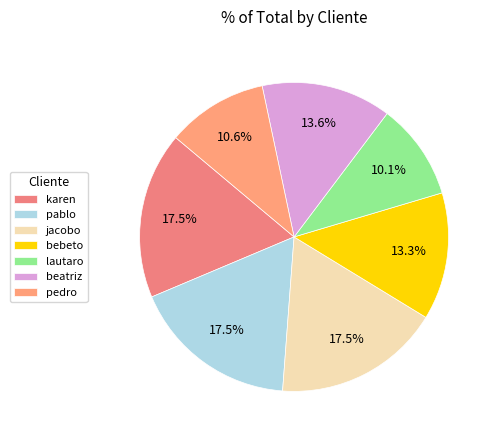

What percentage is the pedro slice, to the nearest percent?

11%